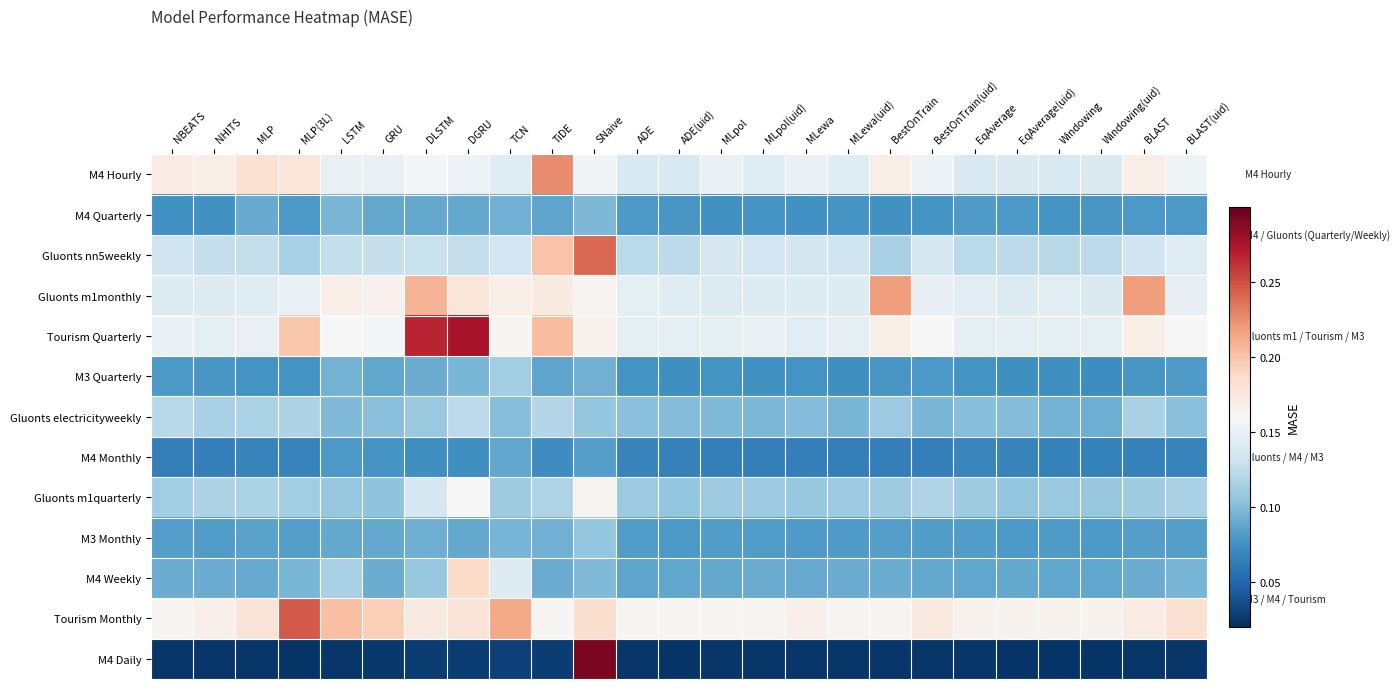

What is the total value across all series at DGRU?

1.8